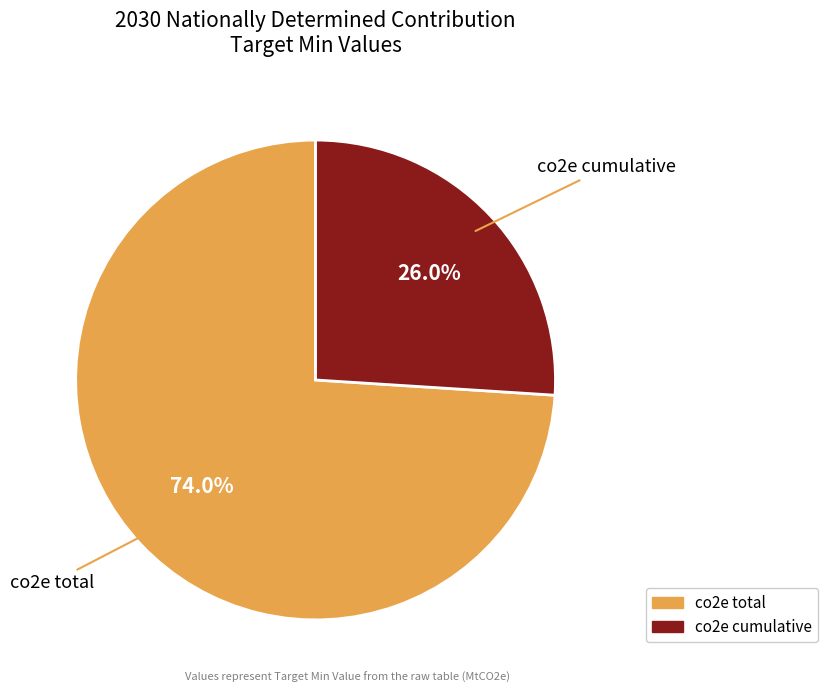

Which slice is the smallest?

co2e cumulative